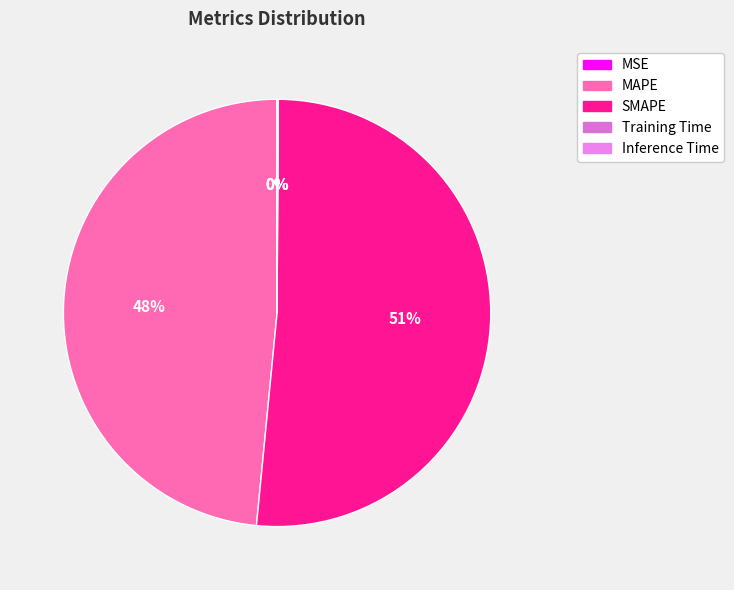

The MAPE slice represents 59% of the pie. True or false?

False